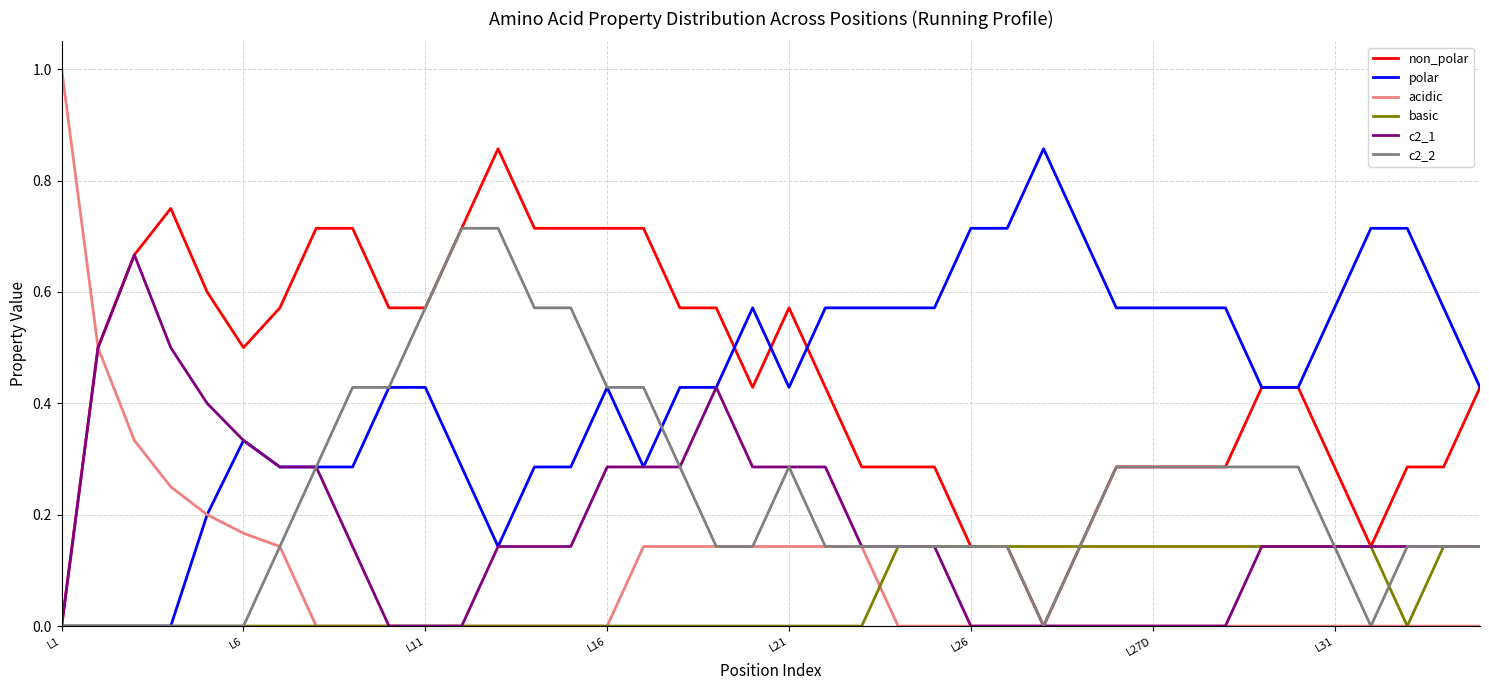

What is the maximum value shown in the chart?

1.0